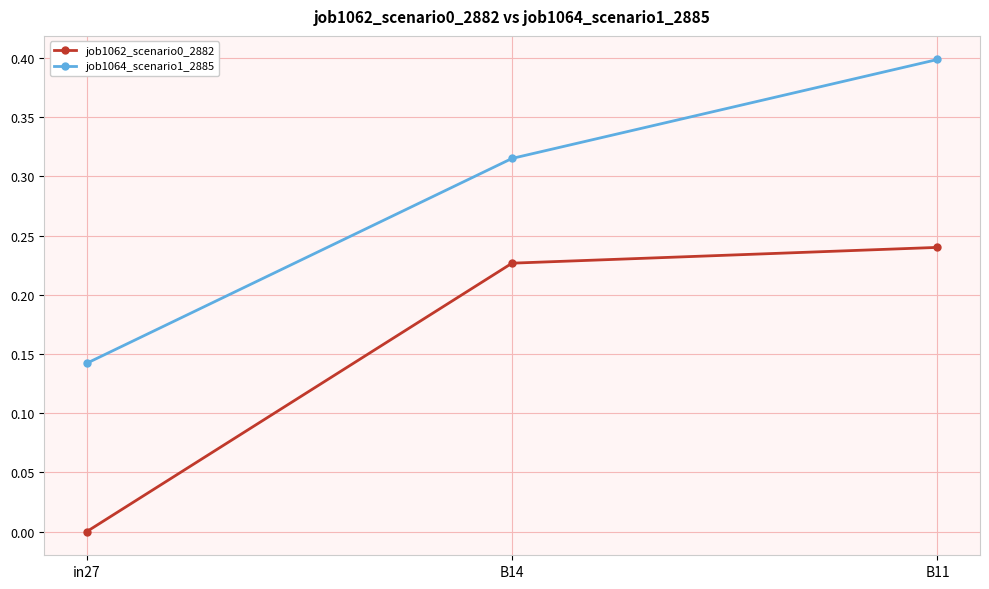

The job1064_scenario1_2885 series shows 0.4 at B11. True or false?

True